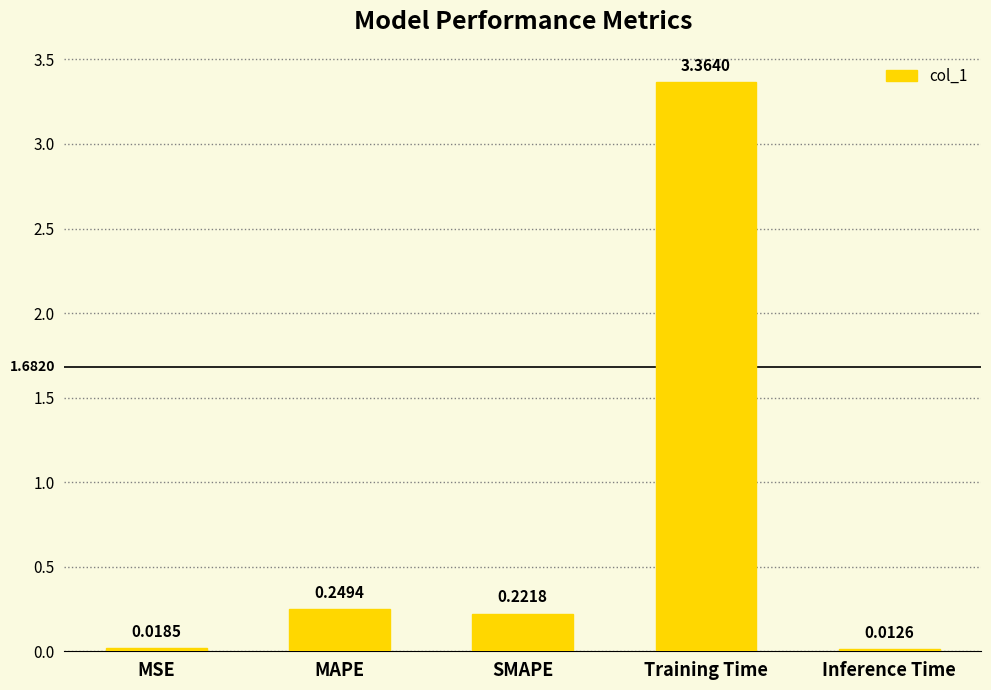

At which category does the chart reach its minimum across all series?

Inference Time